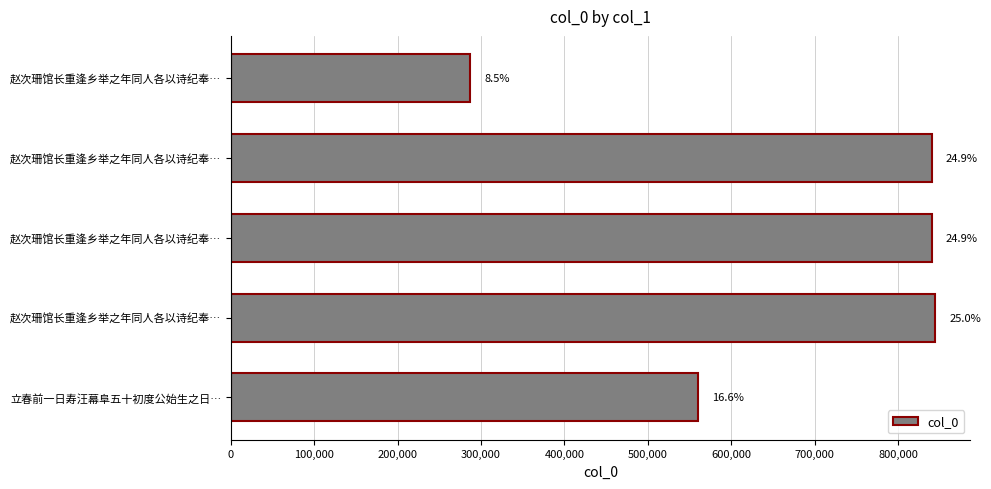

Does the chart contain any negative values?

No